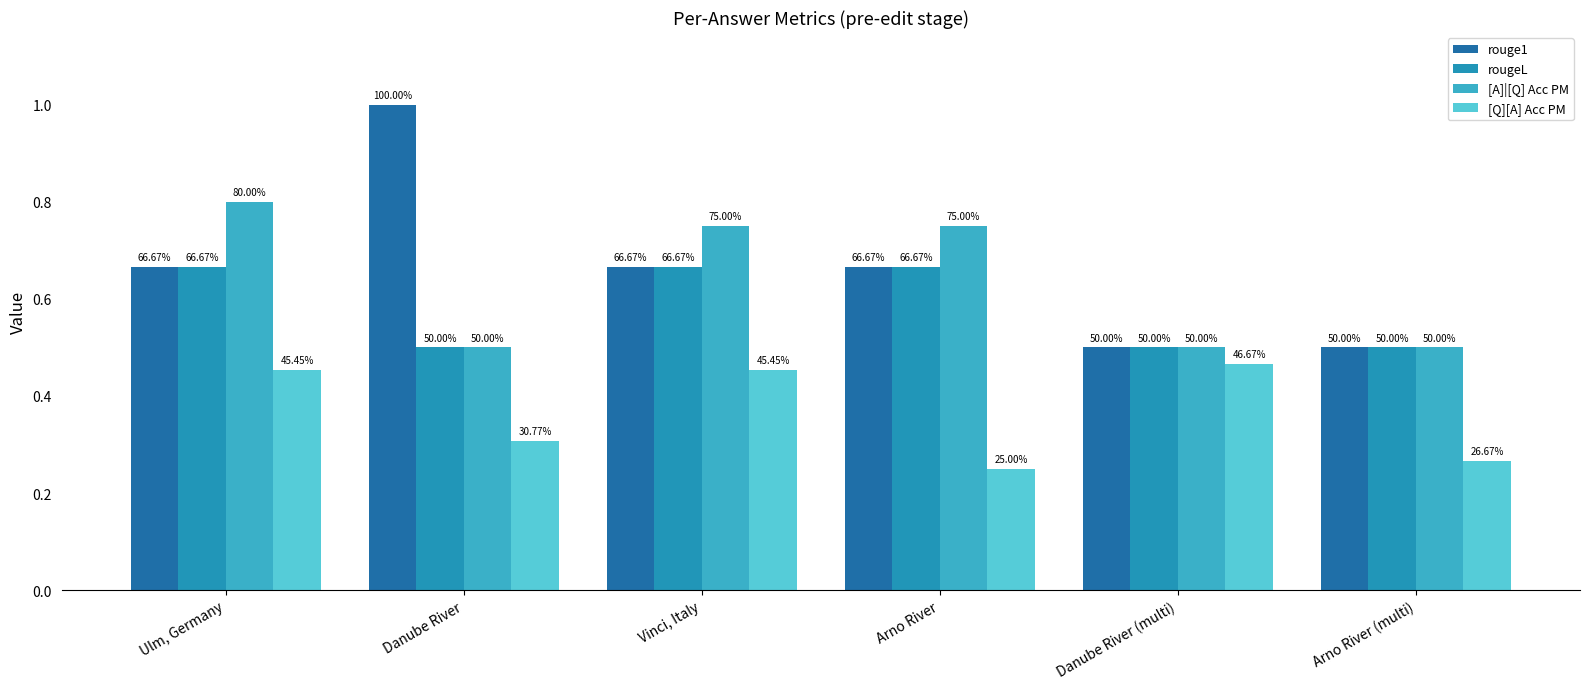

How many bars are there in each group?

4